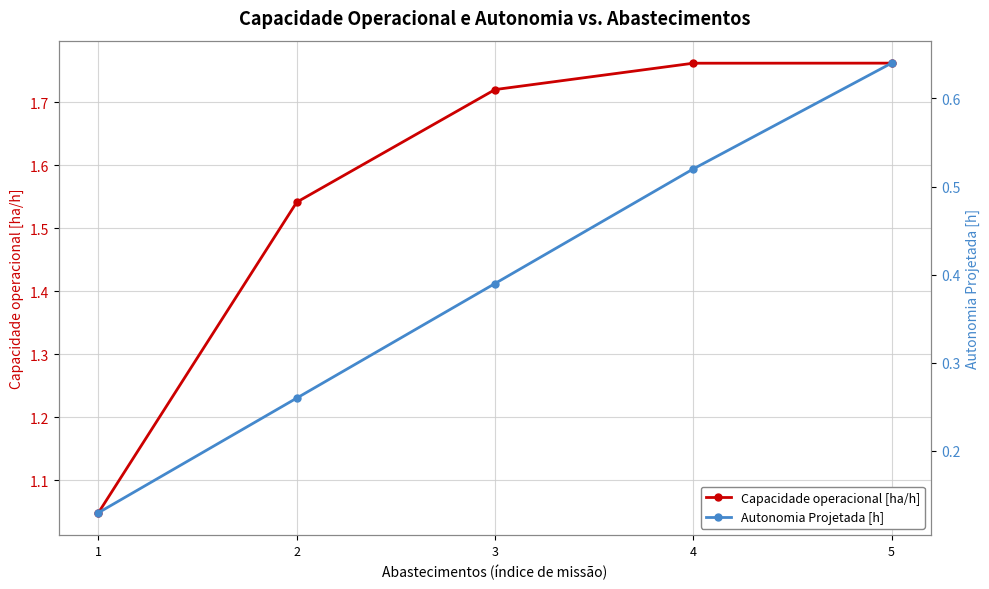

How many Autonomia Projetada [h] values are between 0 and 1?

5